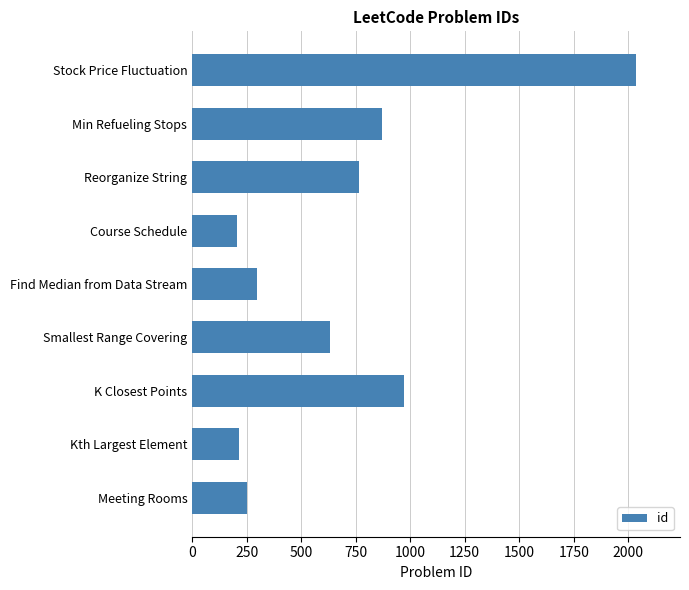

At which label is the value closest to 1120?

K Closest Points